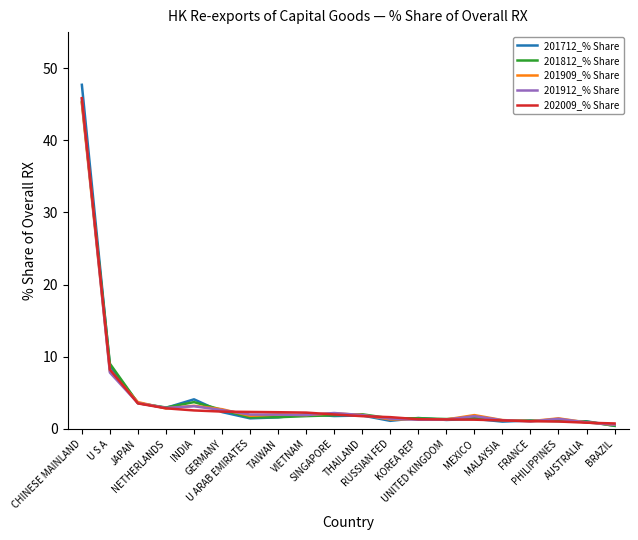

Which series has the largest range (max minus min)?

201712_% Share